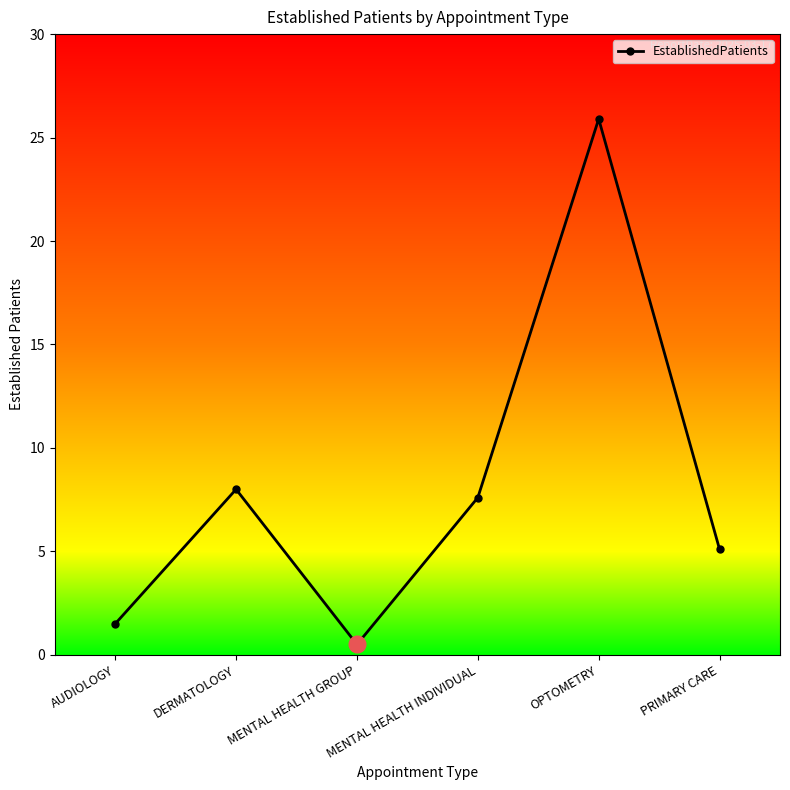

What is the ratio of the value at DERMATOLOGY to the value at AUDIOLOGY?

5.3